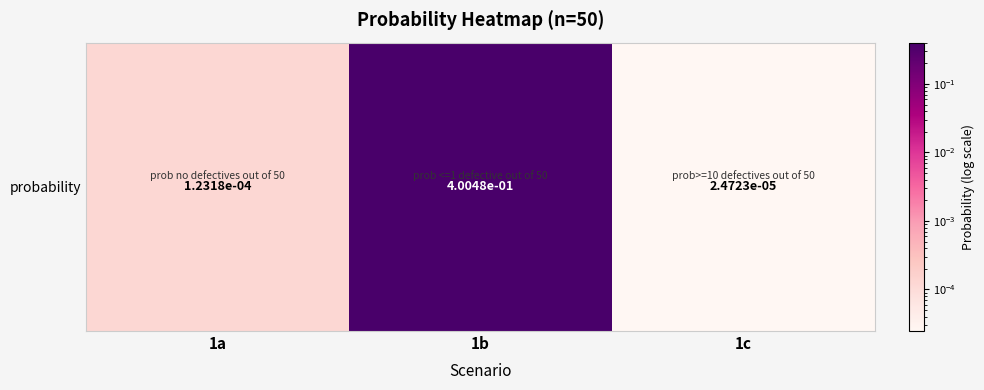

What is the average value?

0.1